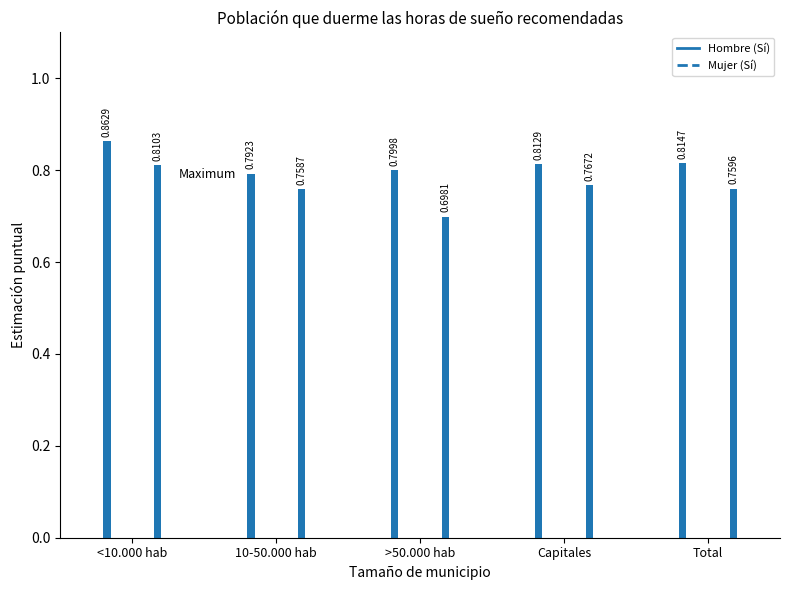

At which label is Hombre (Sí) closest to 0?

10-50.000 hab